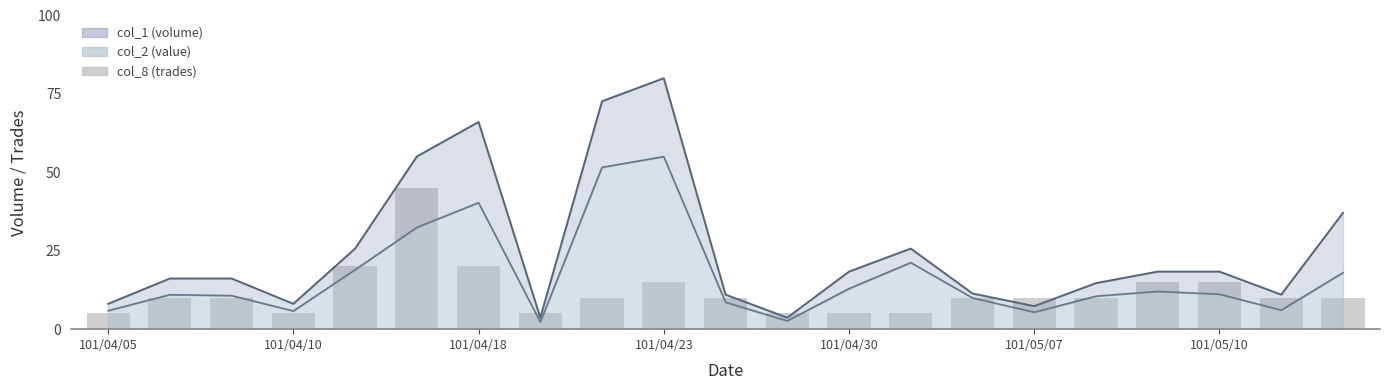

What is the difference between the second highest and minimum values?

15